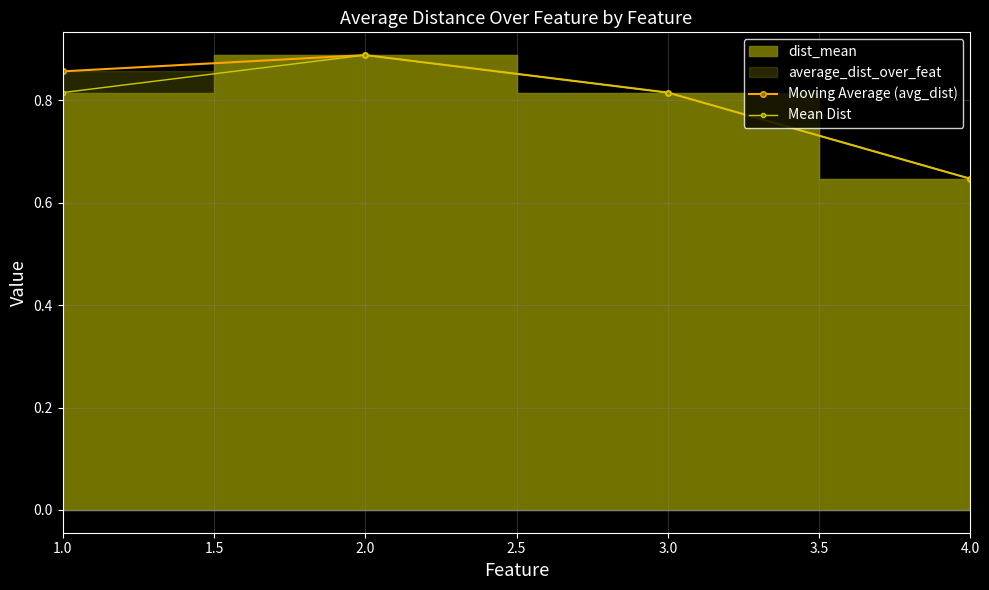

List the labels in order of Moving Average (avg_dist) value, largest first.

2.0, 1.0, 3.0, 4.0